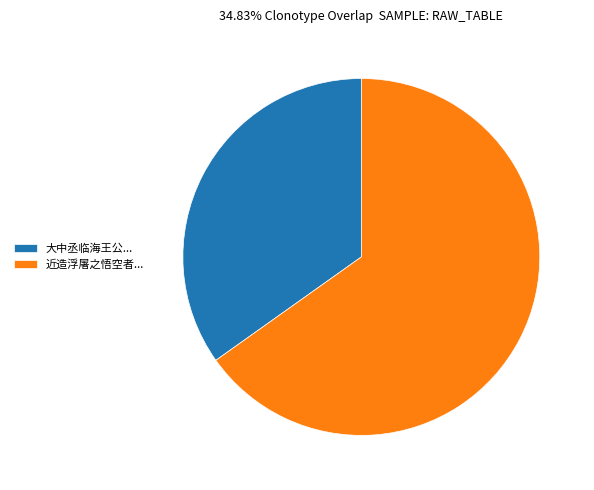

How many slices are in this pie chart?

2